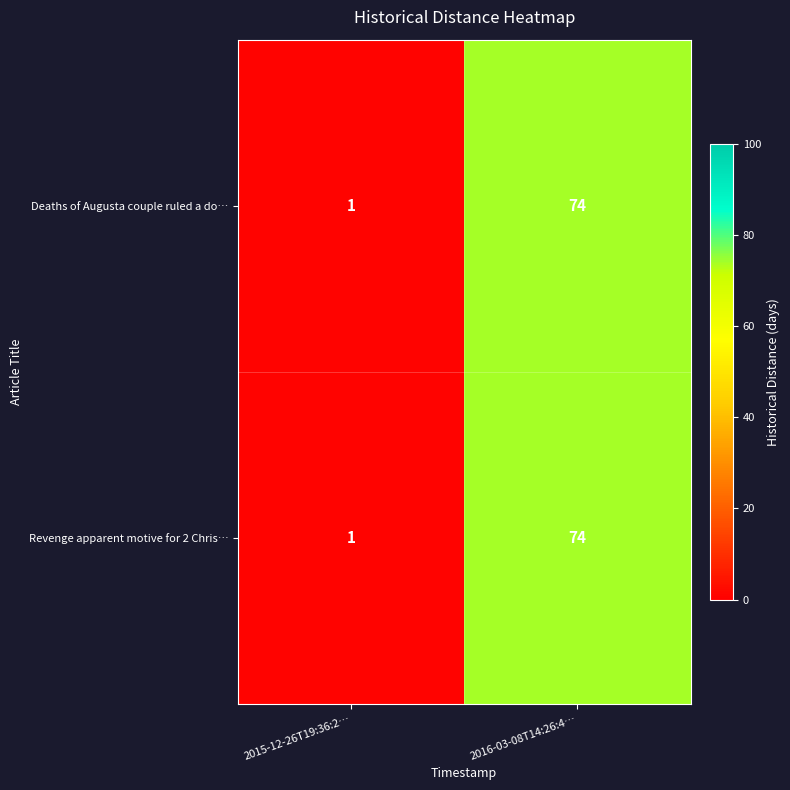

List the labels in order of Revenge apparent motive for 2 Chris… value, largest first.

2016-03-08T14:26:4…, 2015-12-26T19:36:2…